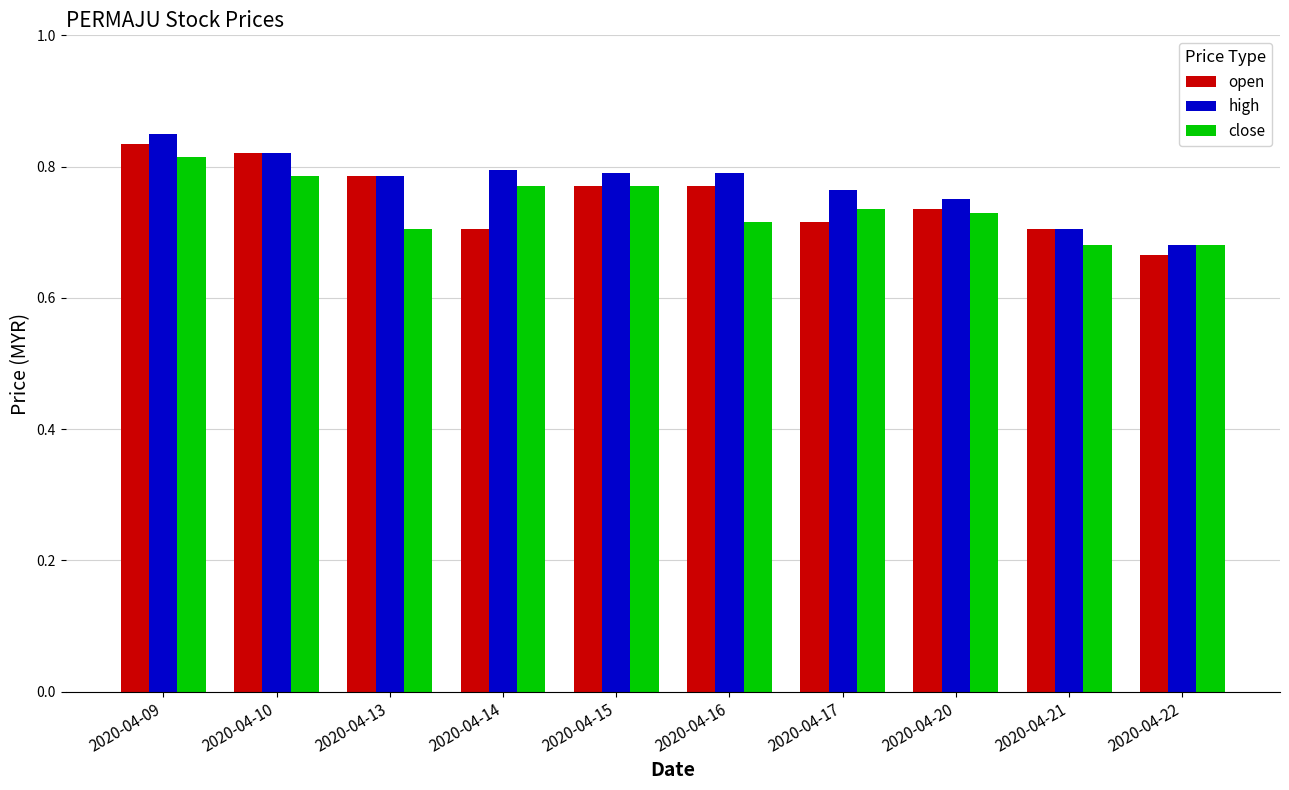

What is the difference between the maximum and minimum values in the open series?

0.2